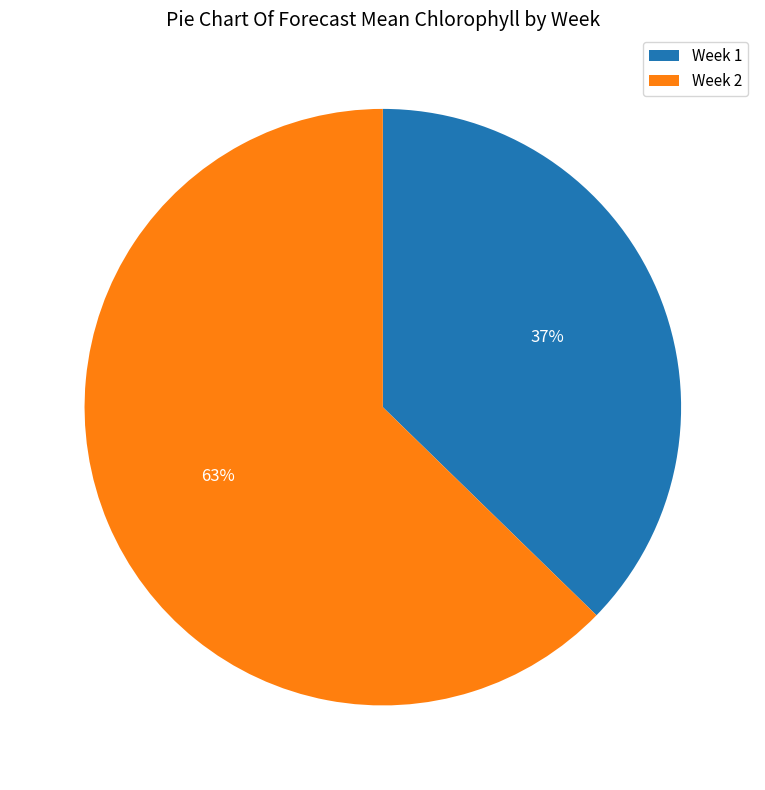

Rank the categories by value from highest to lowest.

Week 2, Week 1